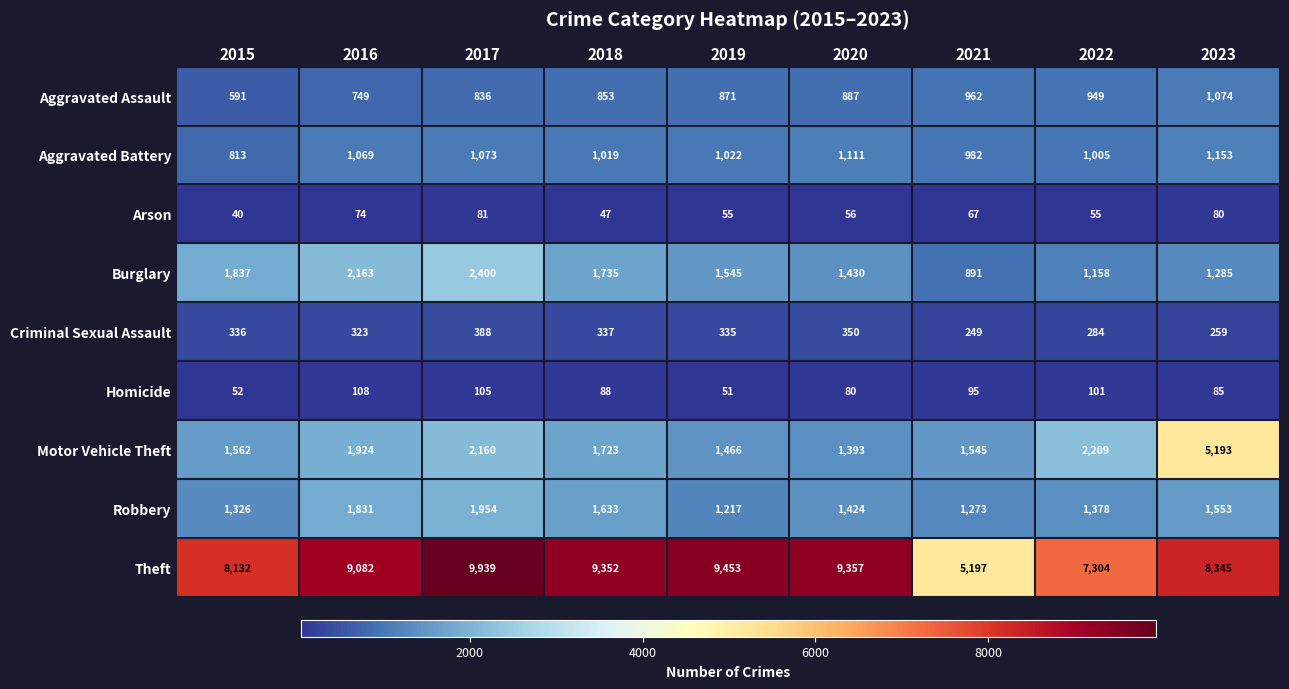

True or false: Robbery has a value of 1424 at 2020.

True